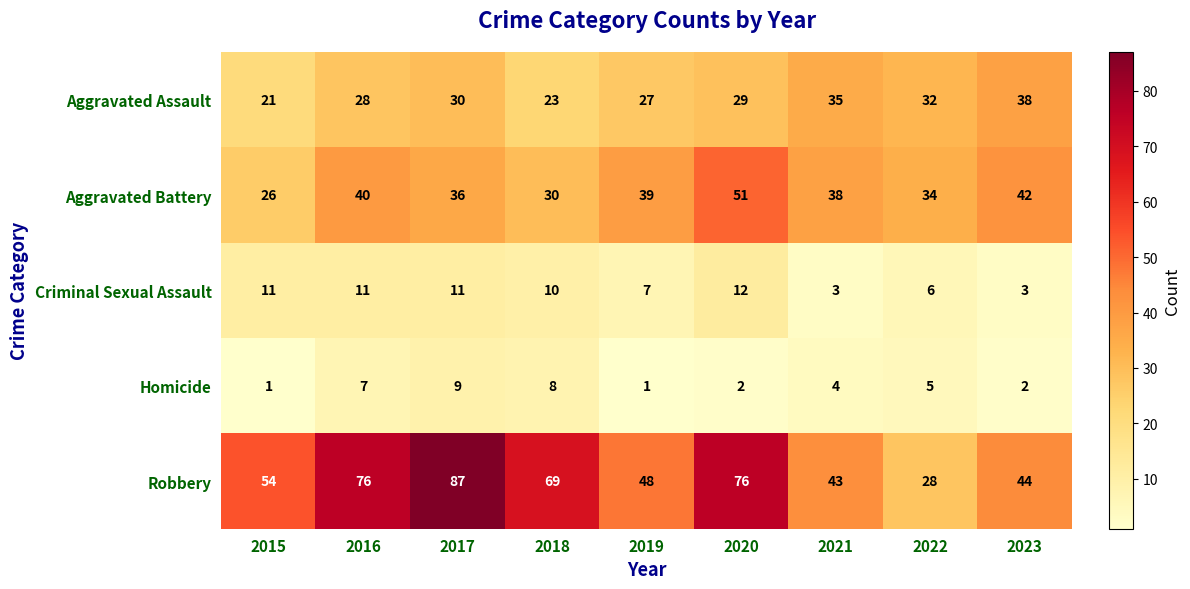

What is the greatest value displayed?

87